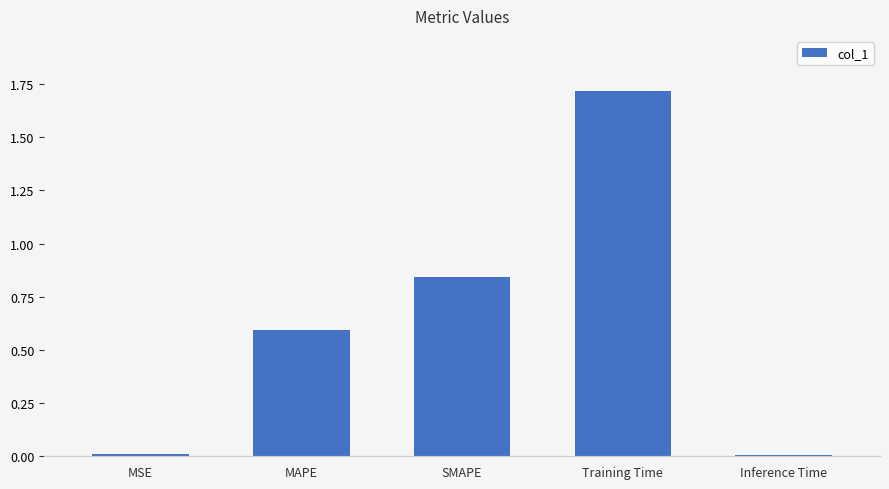

What position from the left is MSE?

1